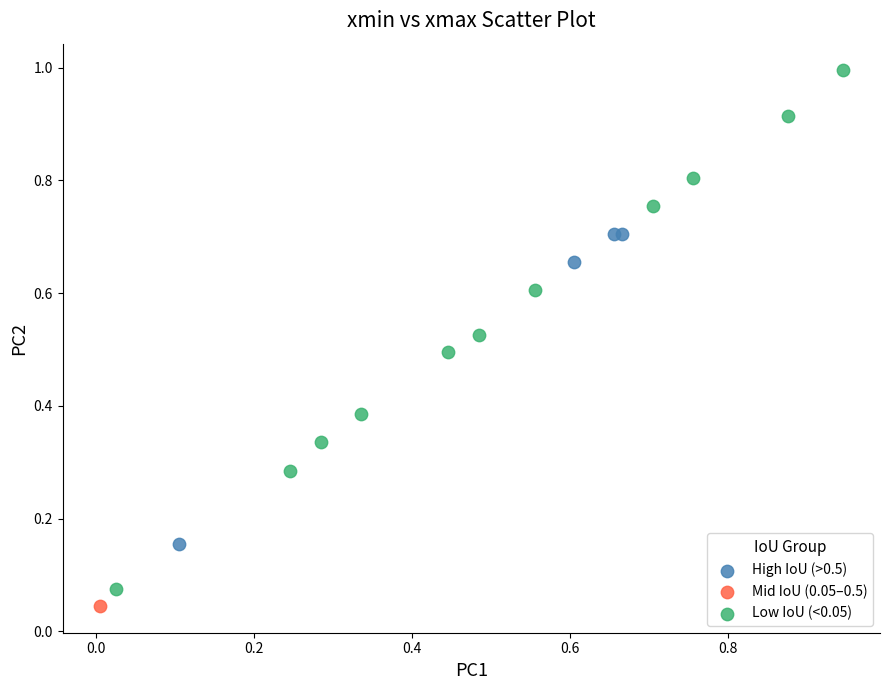

What are all the series names shown in the legend?

High IoU (>0.5), Mid IoU (0.05–0.5), Low IoU (<0.05)